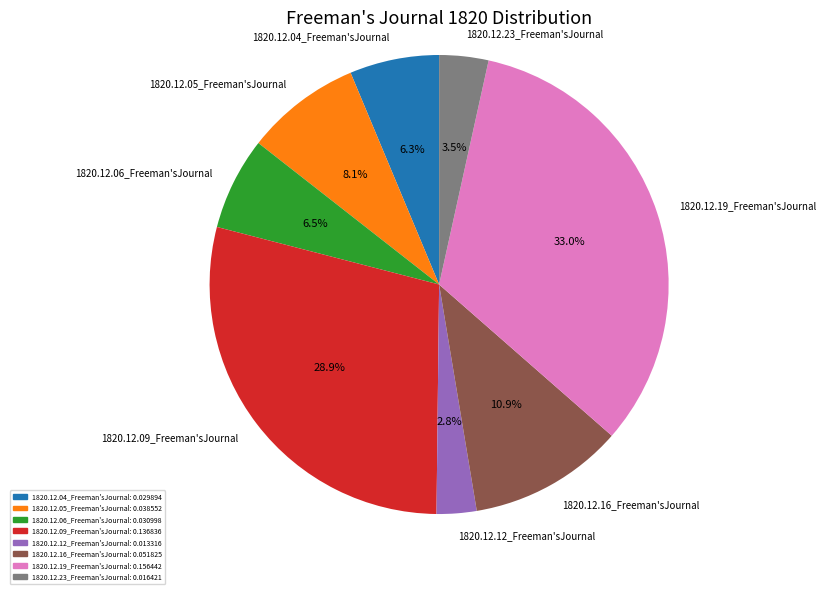

Count the number of slices in the pie.

8